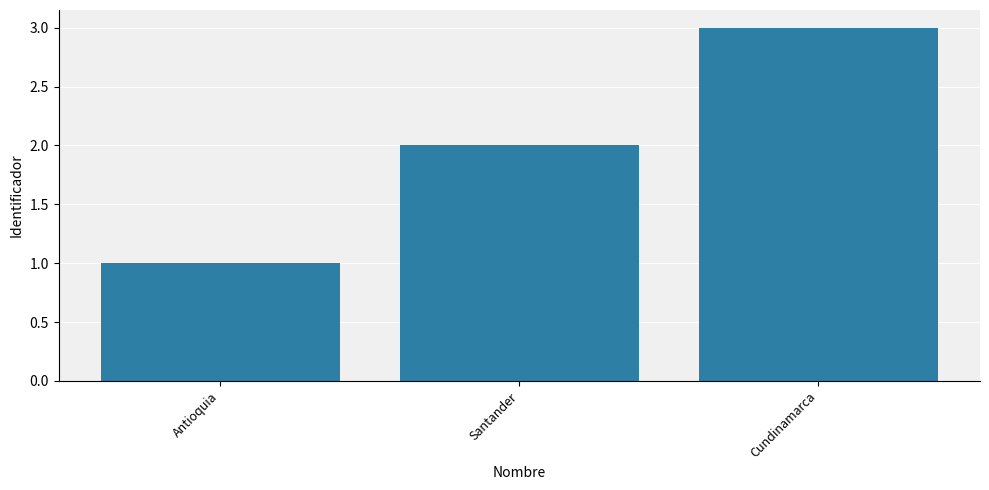

What position from the left is Santander?

2